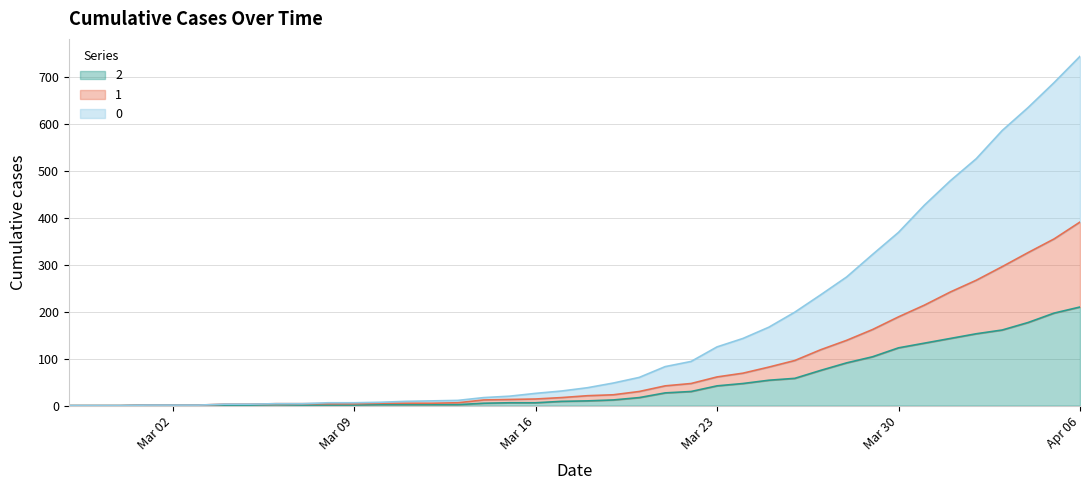

What is the label of the 37th point from the right?

2020-03-01